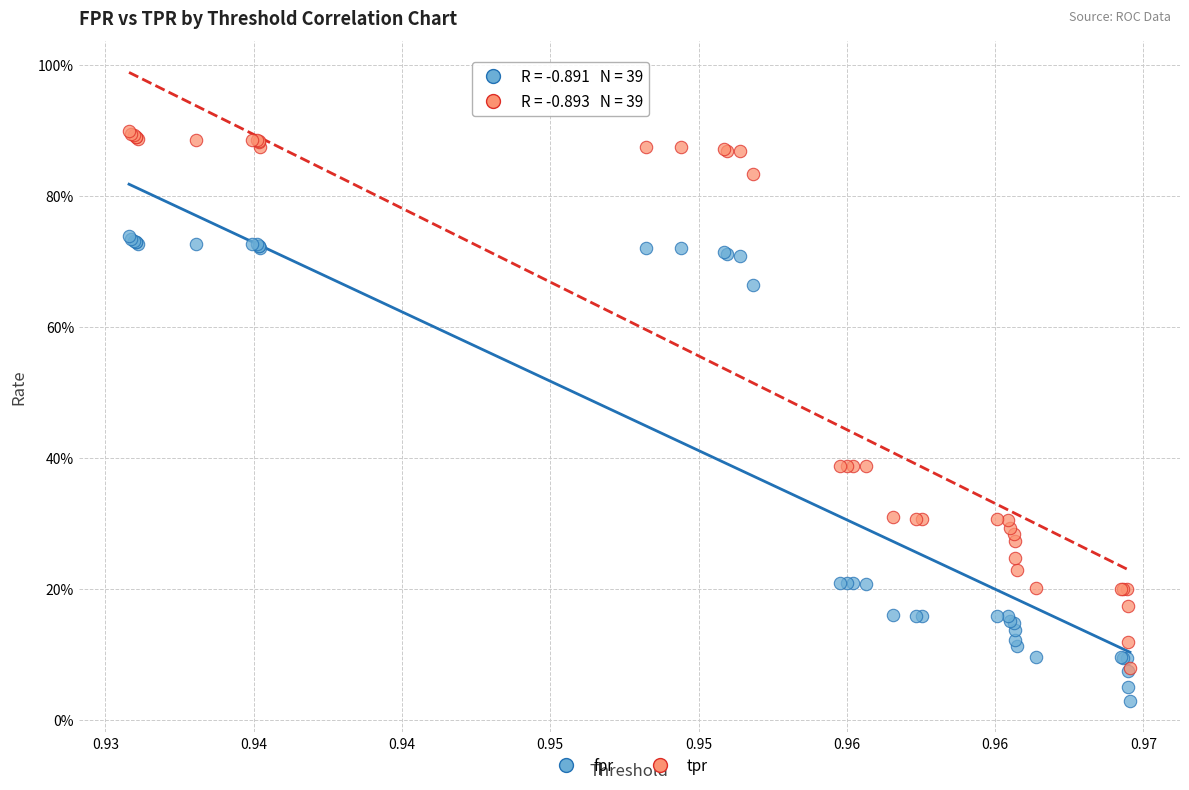

Which series reaches the minimum Y coordinate?

fpr